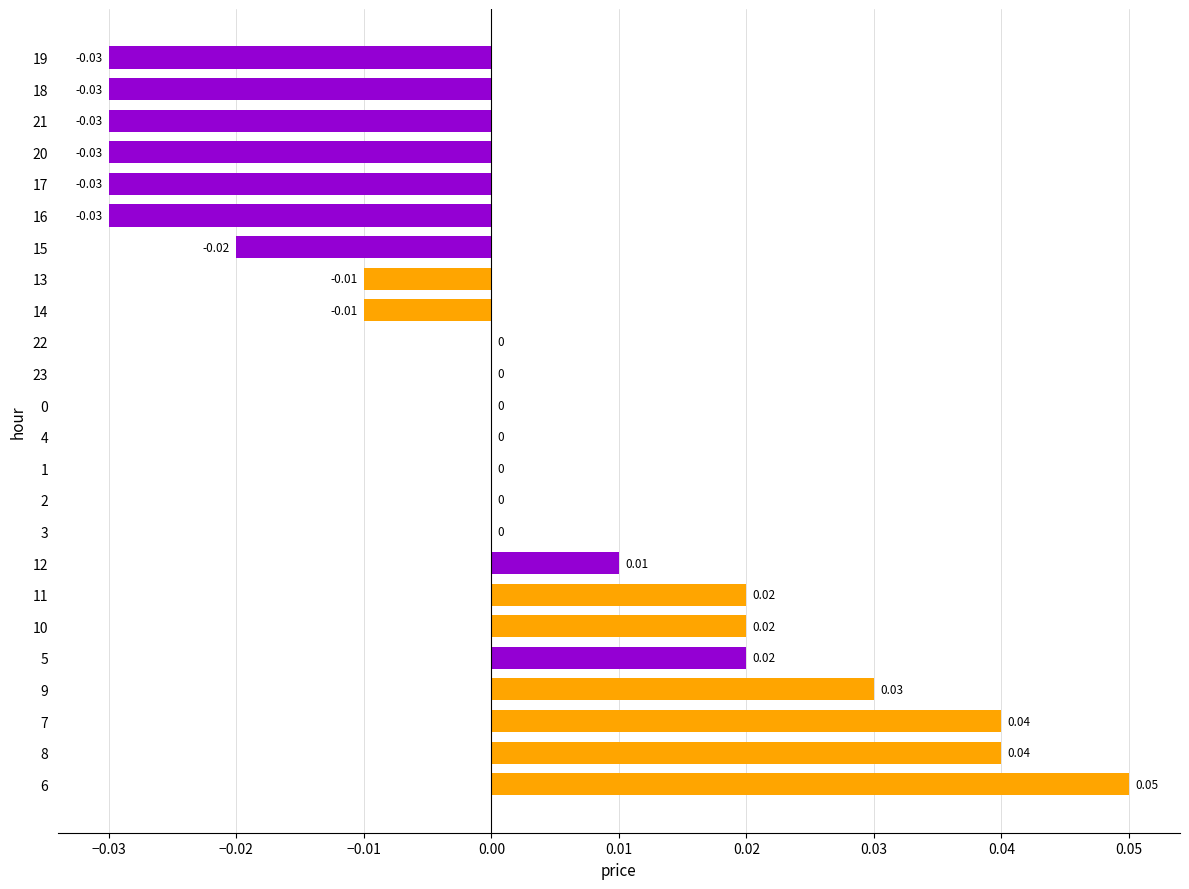

Between 14 and 8, which is larger?

8